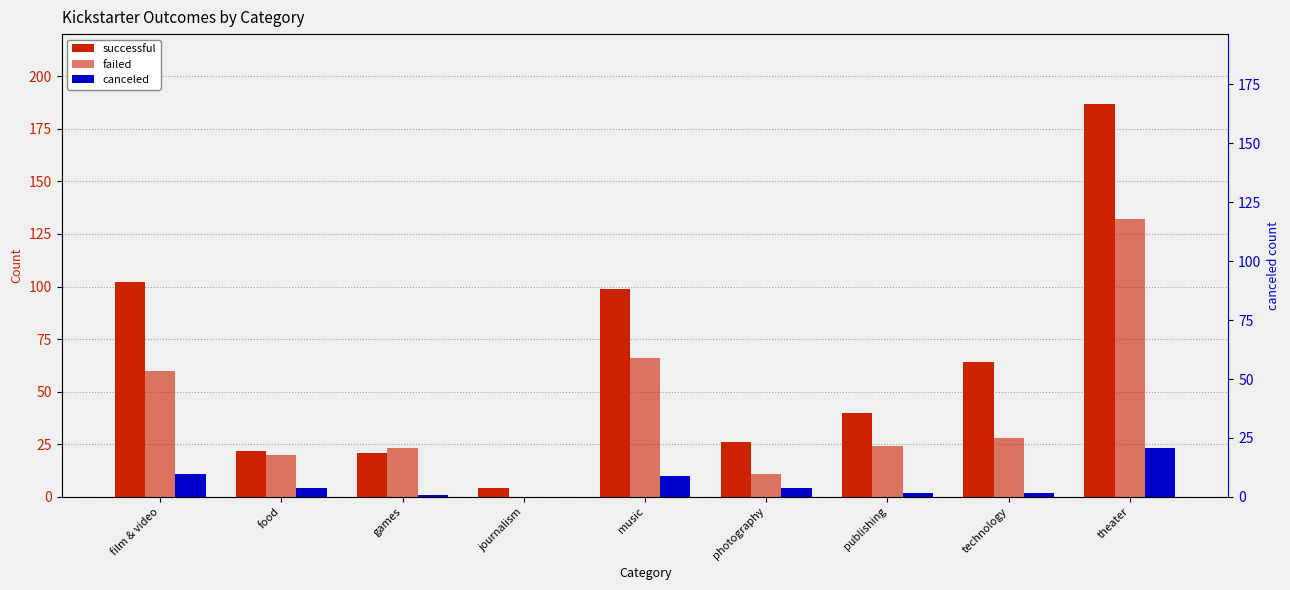

List the series in order of their overall mean, highest first.

successful, failed, canceled